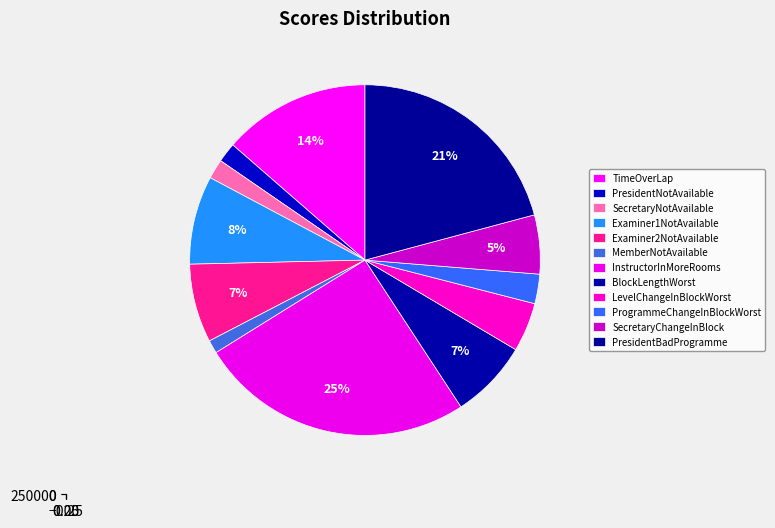

What portion of the pie excludes BlockLengthWorst?

92.8%